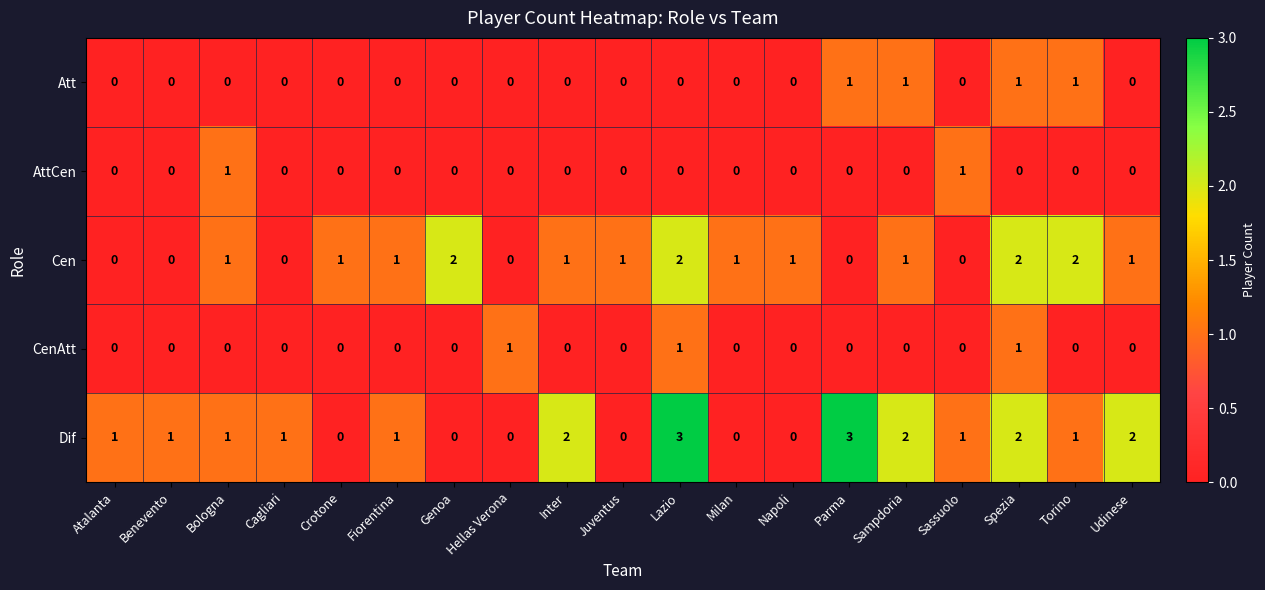

Which series has the widest spread of values?

Dif